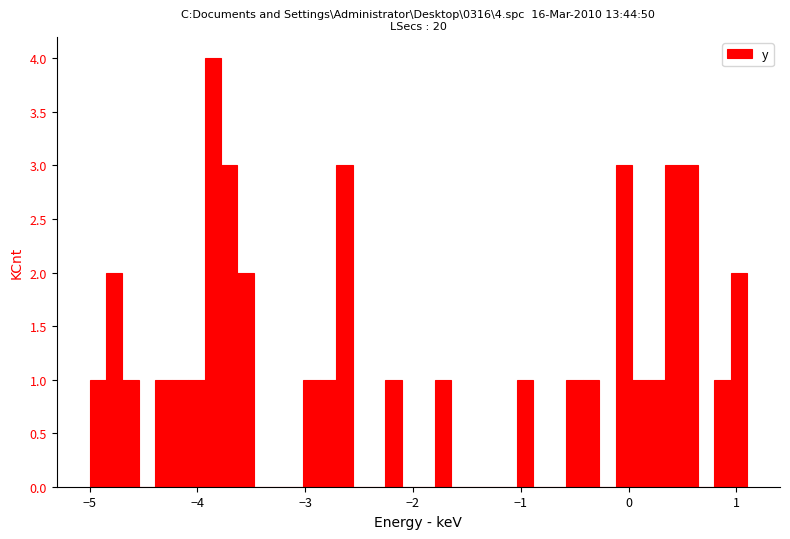

Read against the x-axis, roughly where is the centre of the tallest bar?

-3.9